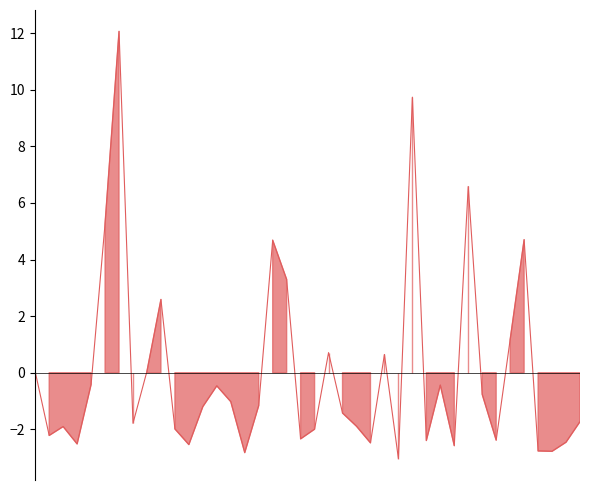

True or false: the data shows -1.7 at 39.

True